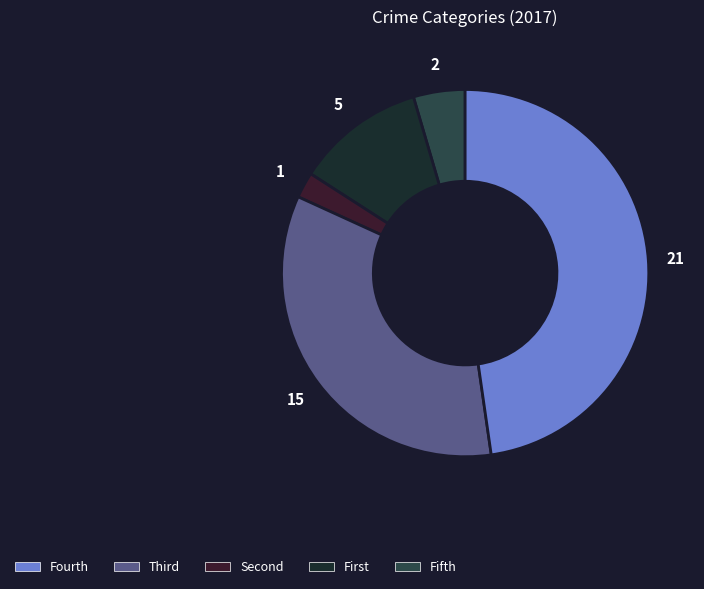

Does any single category account for the majority?

No